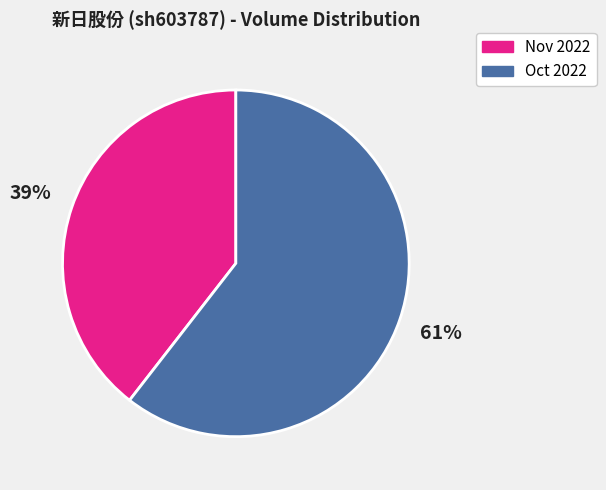

To the nearest percent, what is the average slice percentage?

50%